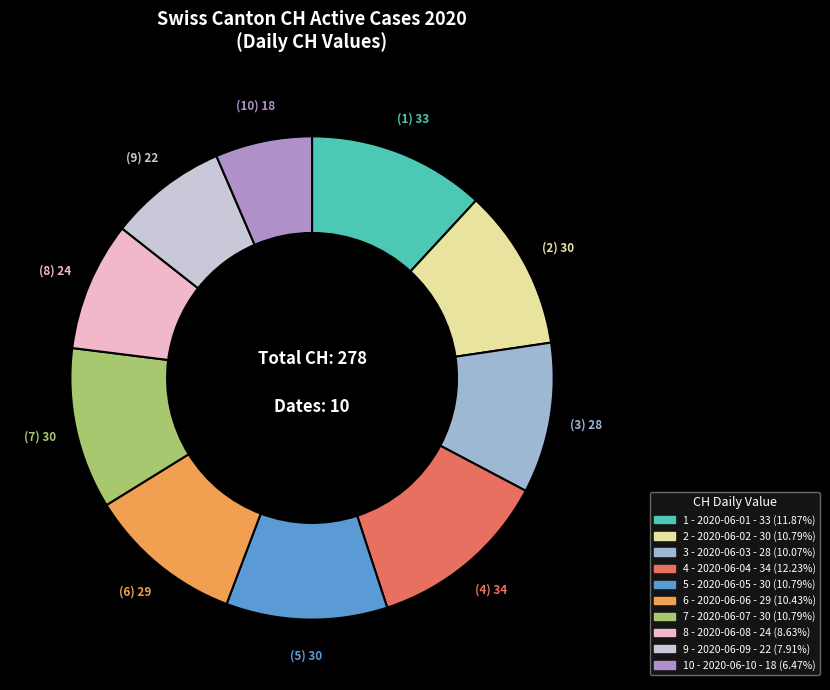

Is there a majority slice in this chart?

No